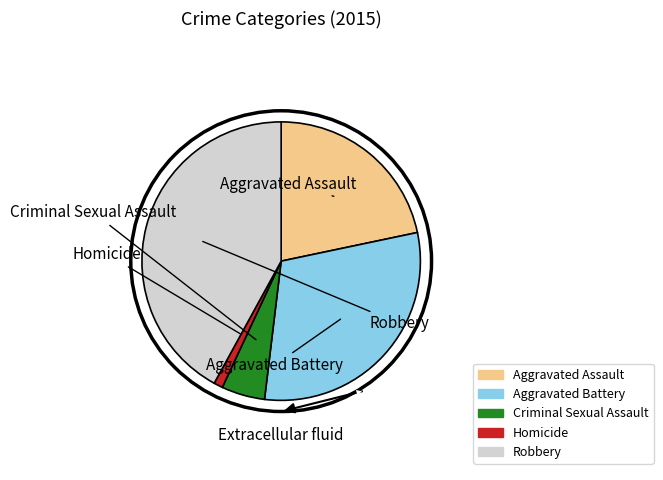

Does Aggravated Battery represent more than half of the total?

No